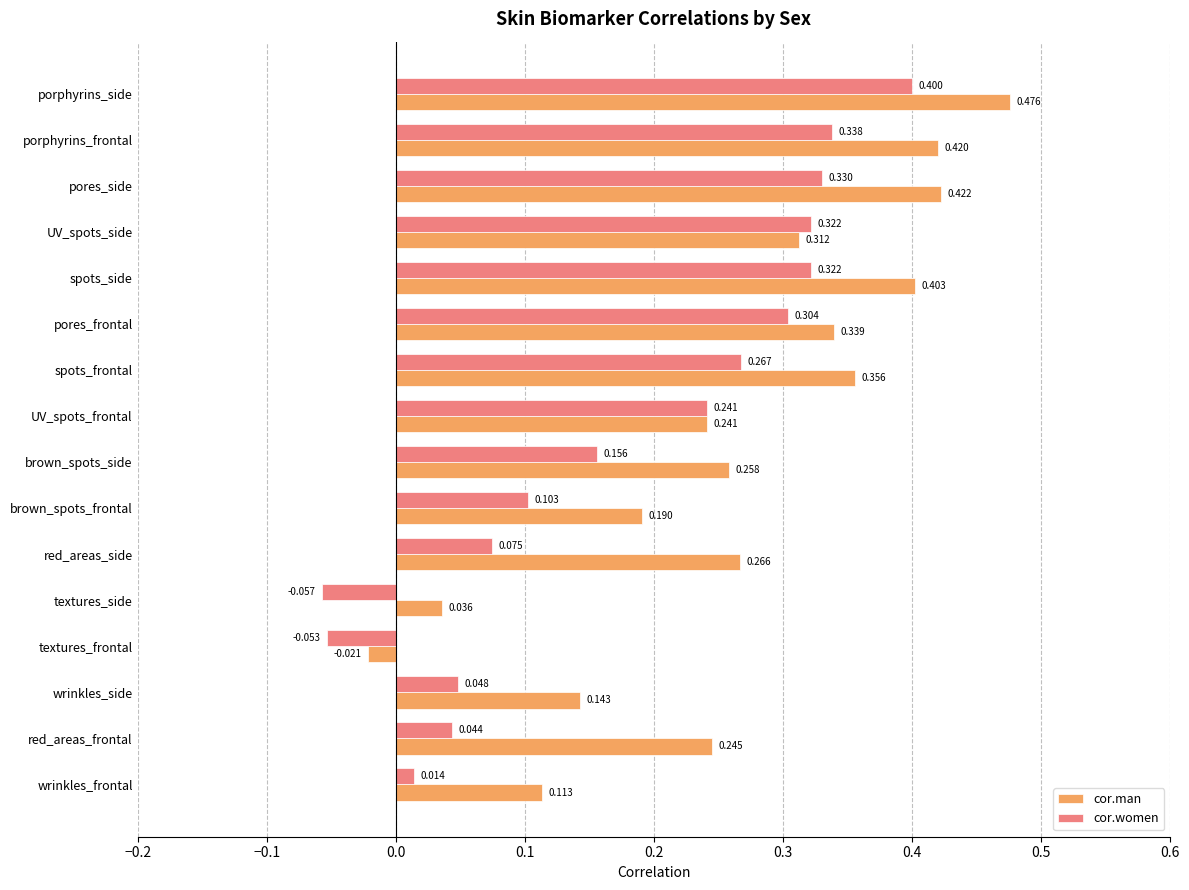

At which category does the chart reach its peak across all series?

porphyrins_side